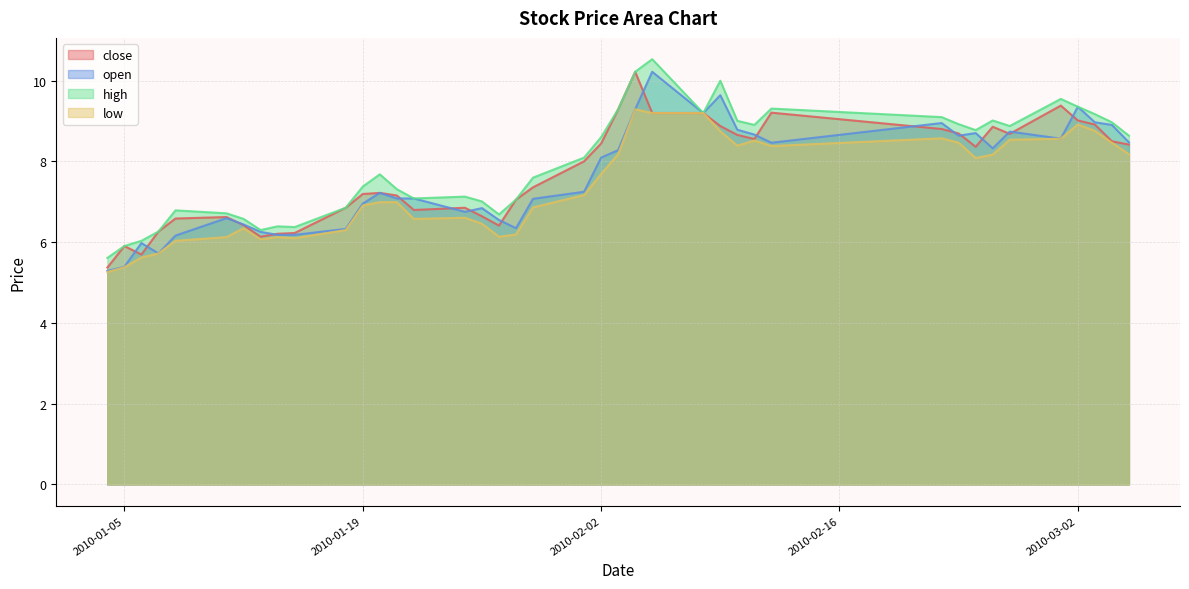

At which category does close reach its first local peak?

2010-01-05